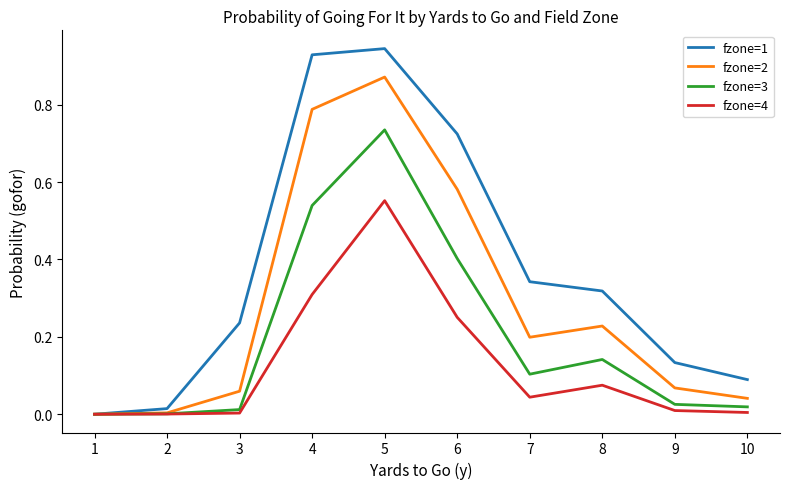

Which series has the largest range (max minus min)?

fzone=1